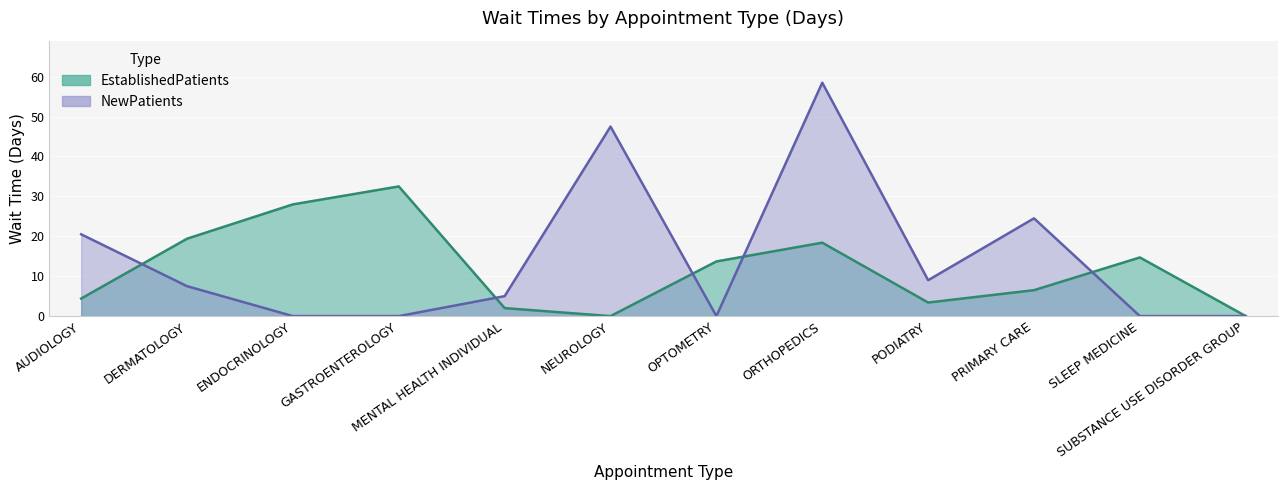

True or false: NewPatients has a value of 11.1 at DERMATOLOGY.

False